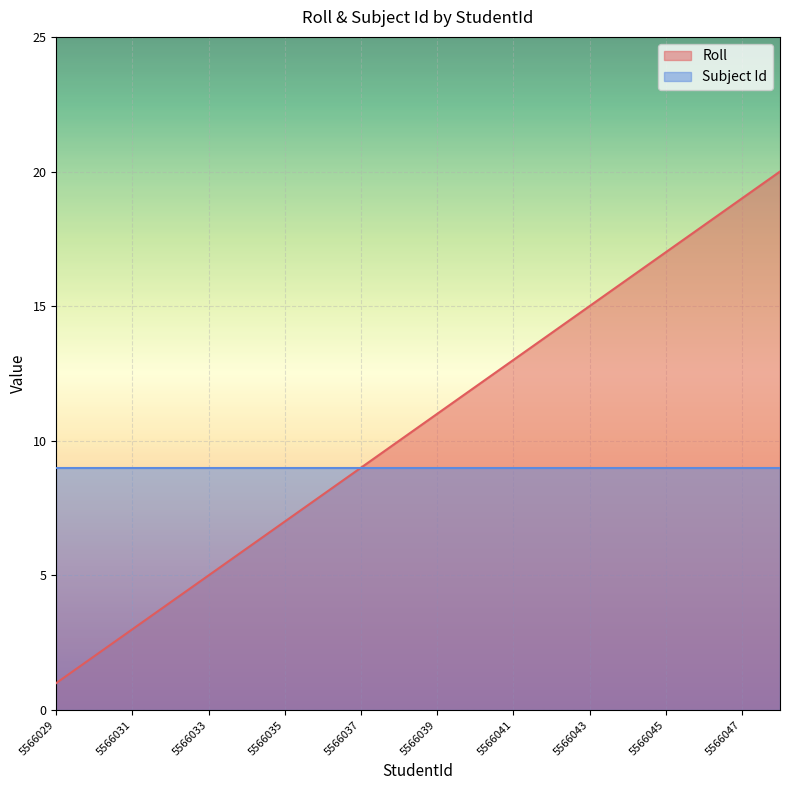

What is the smallest value displayed?

1